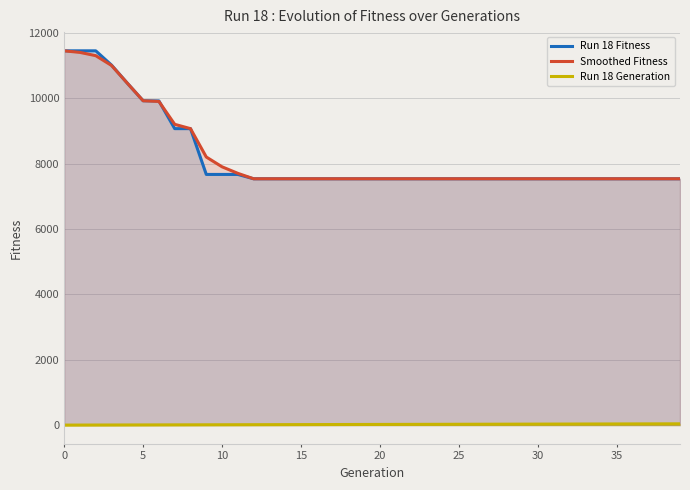

True or false: Smoothed Fitness has more than 0 points higher than both neighbors.

False